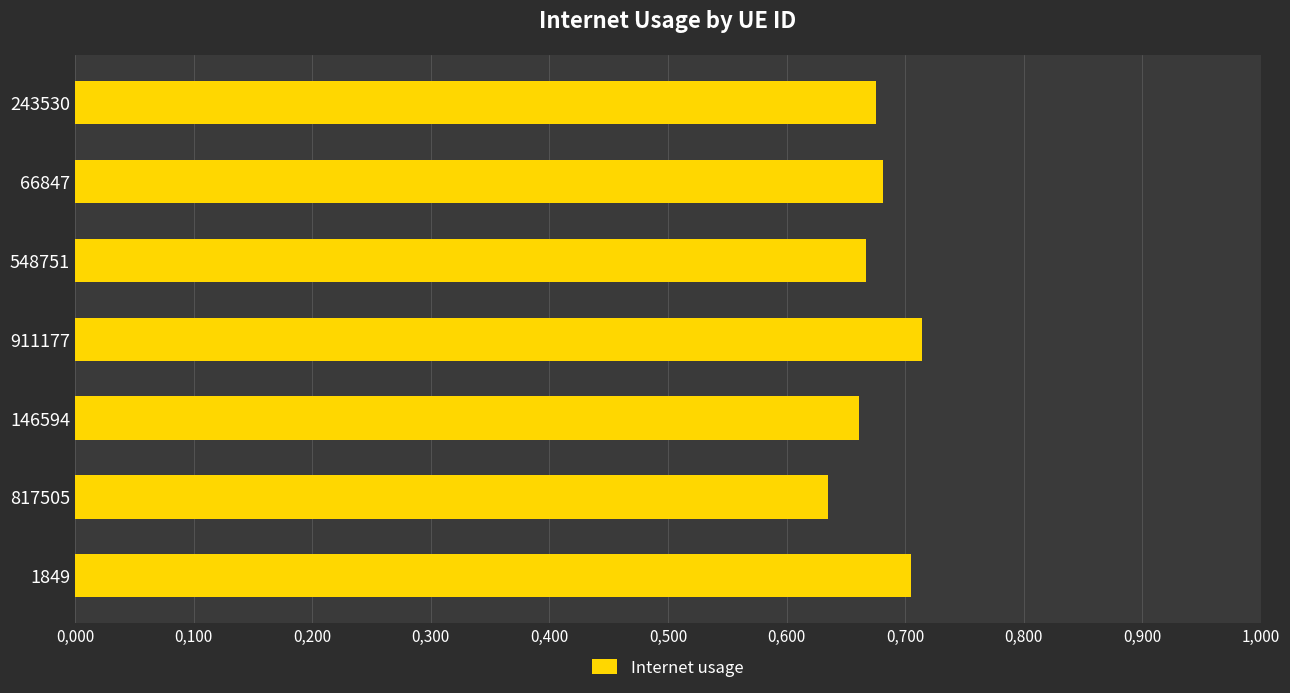

Are the bars horizontal?

Yes